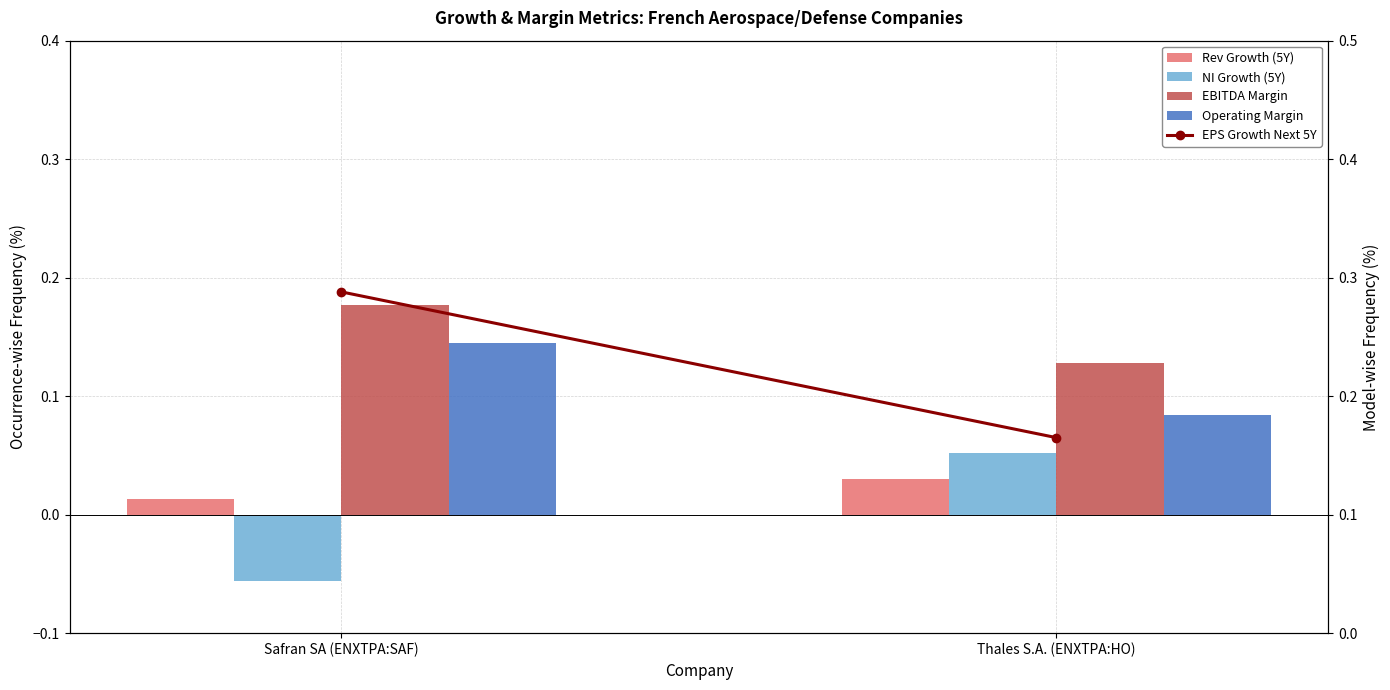

The EBITDA Margin series shows 0.1 at Safran SA (ENXTPA:SAF). True or false?

False